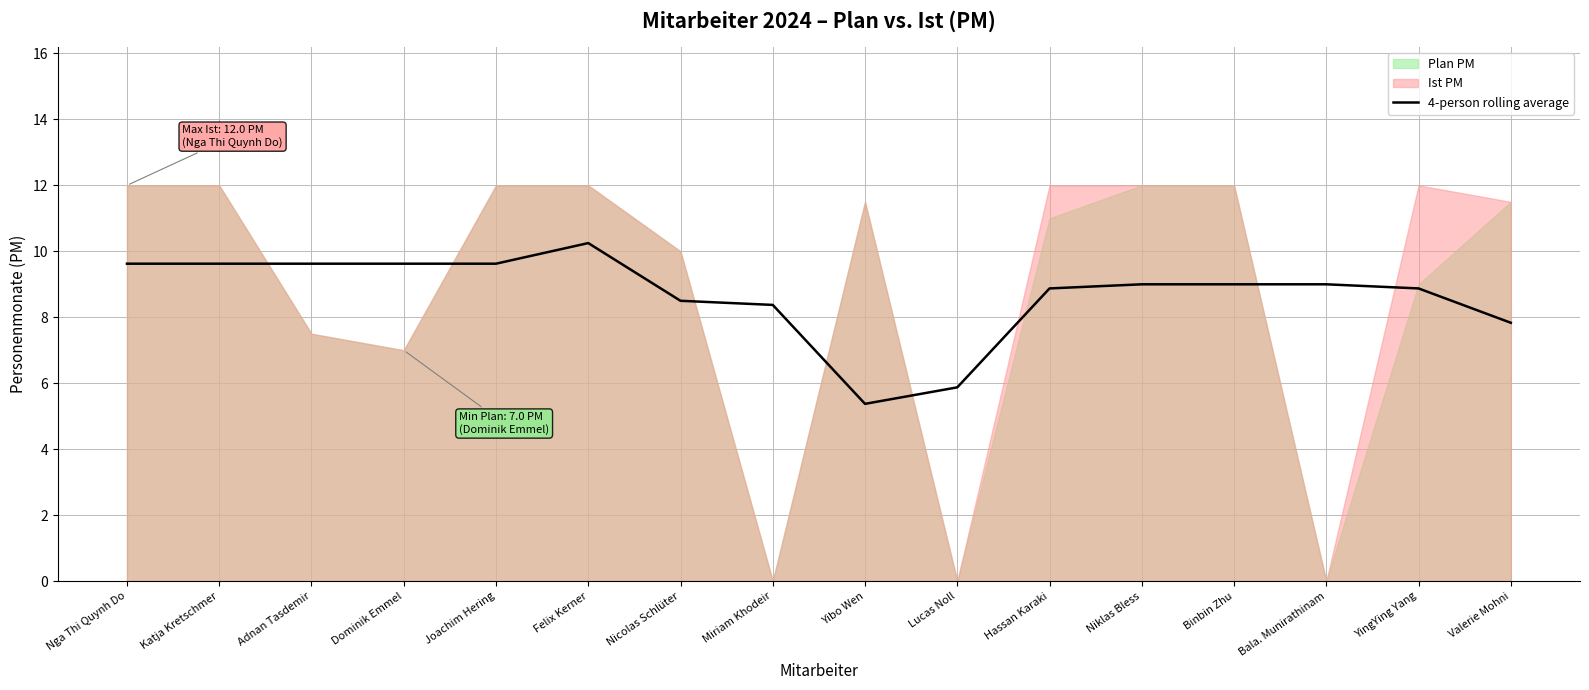

Does the chart have visible grid lines?

Yes